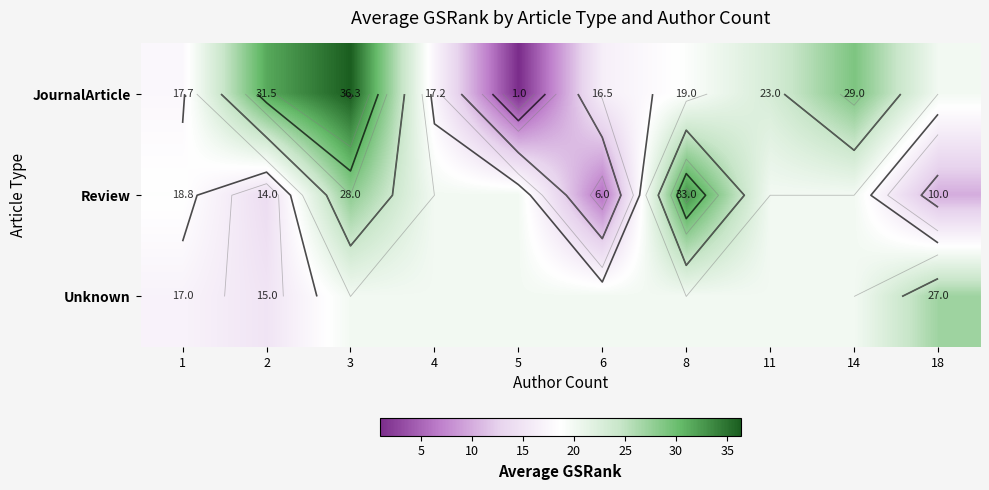

What is the spread (max minus min) of values at 3?

16.3